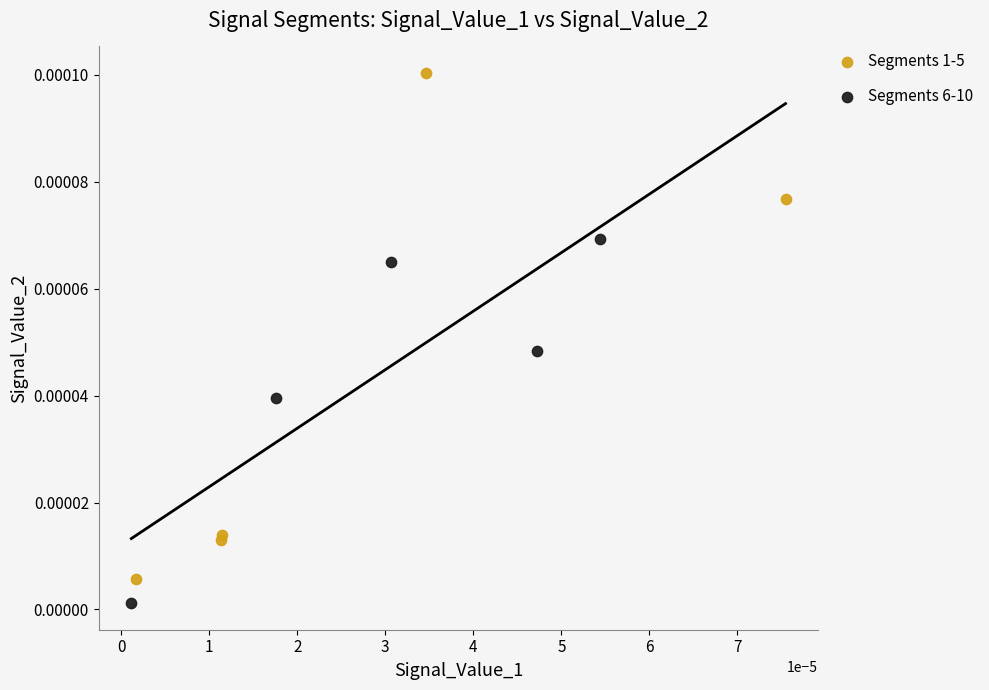

Which series contains the lowest Y value?

Segments 6-10